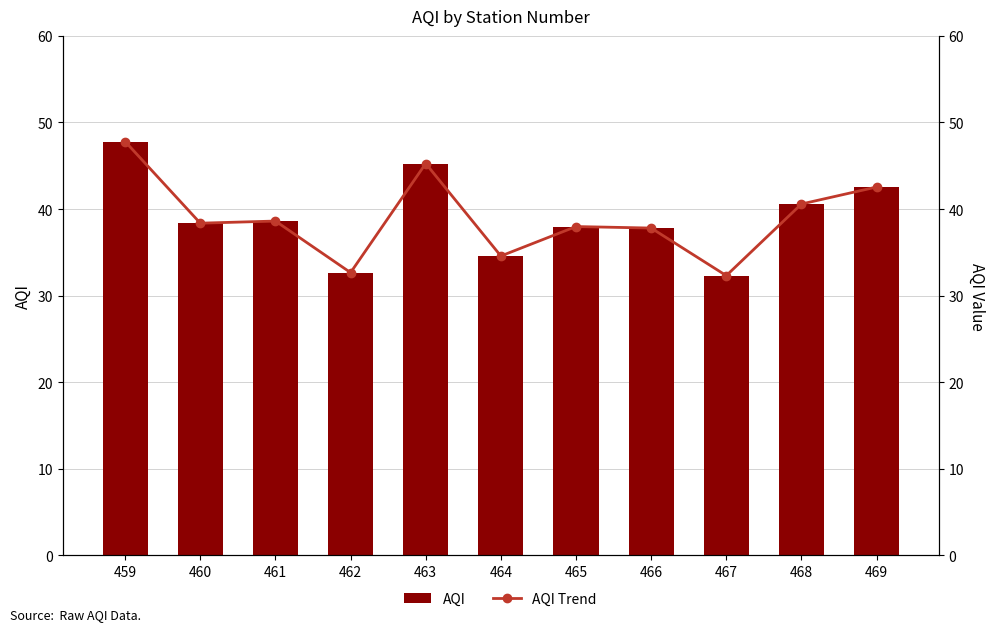

What is the value of the AQI Trend bar at the 4th from the left?

32.7